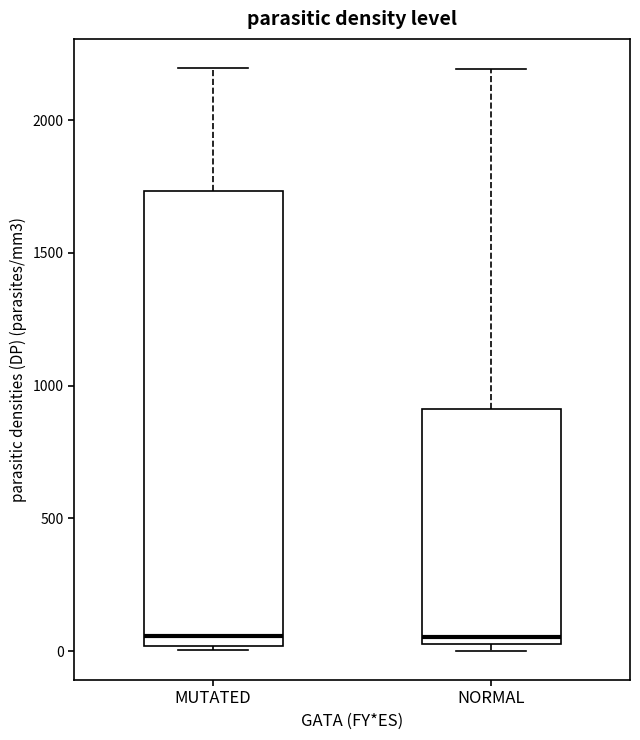

Reading left to right, transcribe this box plot: for each box, give where its median line is, the range the box spans, and where its two whiskers end, as read against the y-axis. The values are not printed on the chart, so give them approximately, as read against the axis.

MUTATED: median 50, box 0 to 1750, whiskers 0 (just below the box's lower edge) to 2200
NORMAL: median 50 (just above the box's lower edge), box 50 to 900, whiskers 0 to 2200